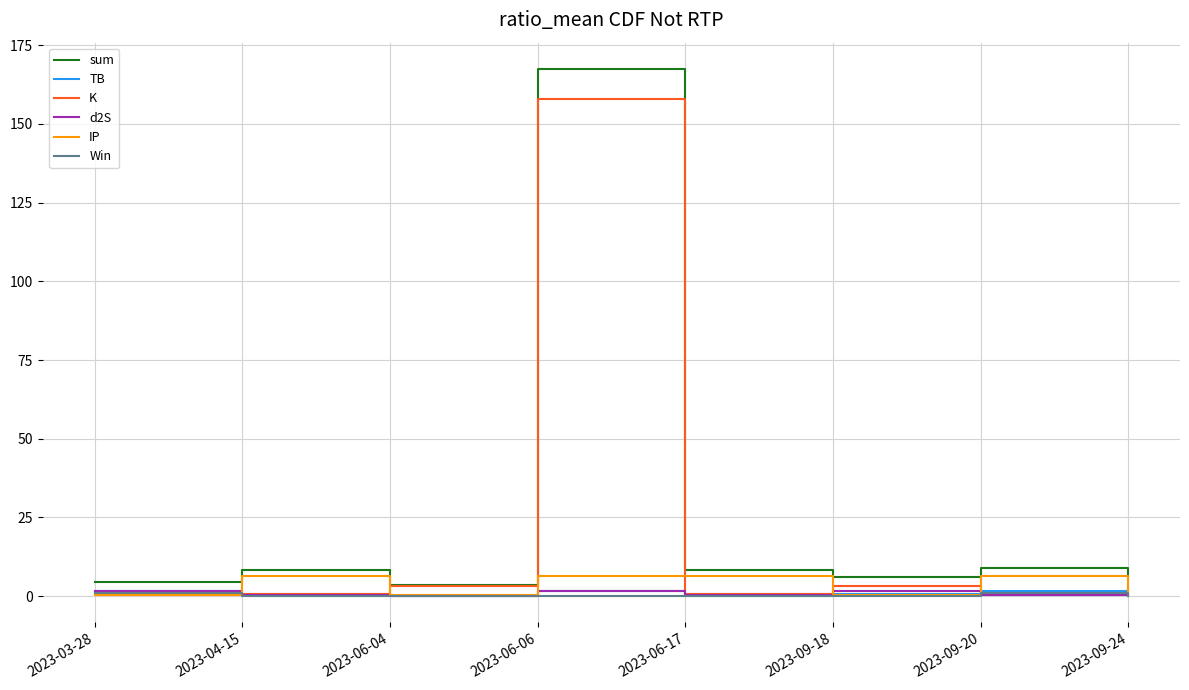

At which category is the sum across all series the highest?

2023-06-06